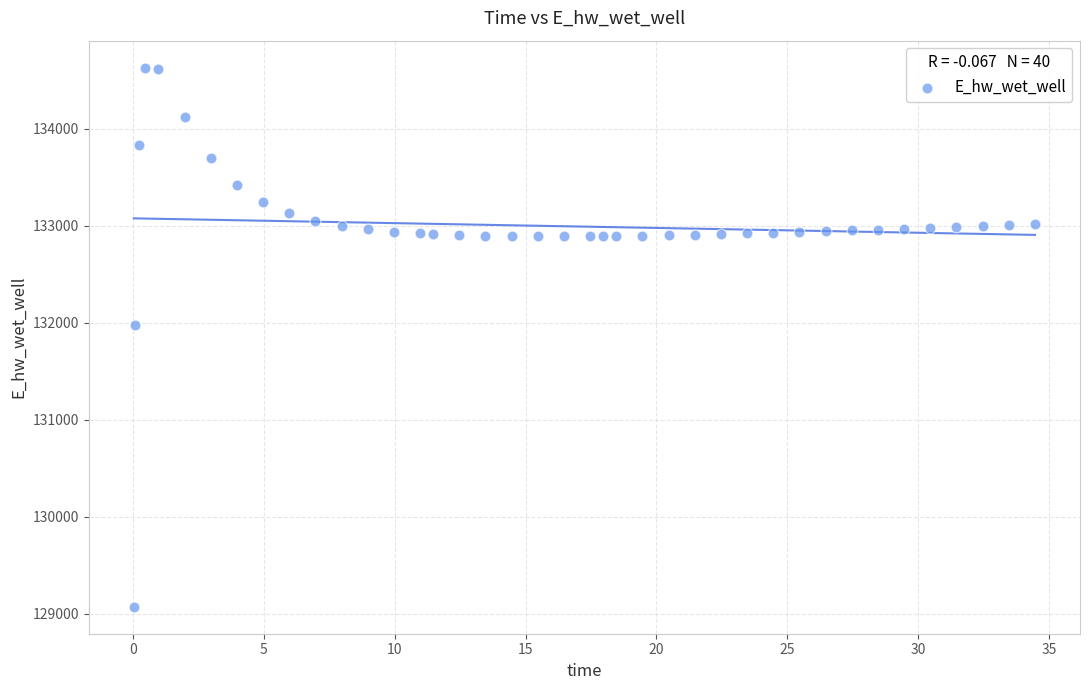

What is the range of X values (max minus min)?

34.4